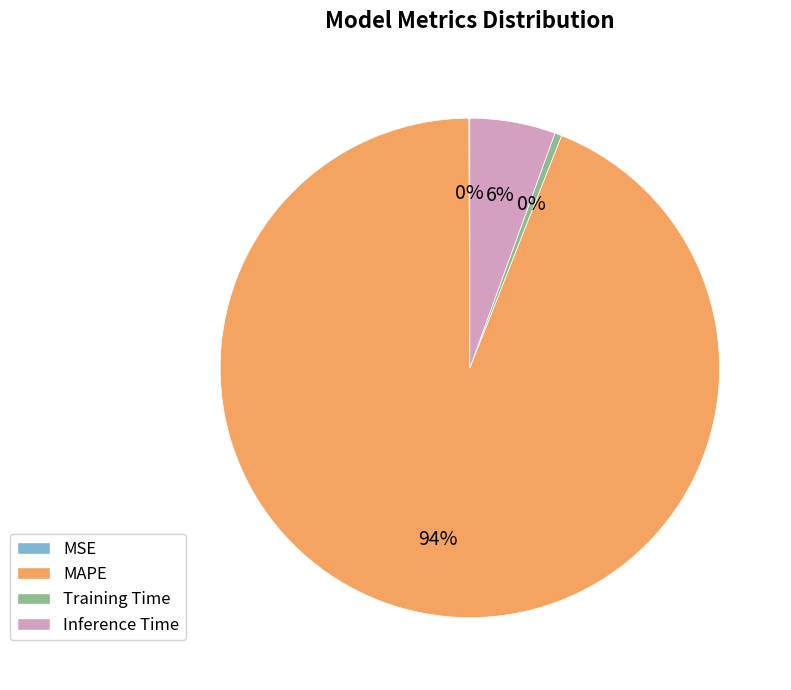

Is it true that Inference Time is 6% of the pie?

True